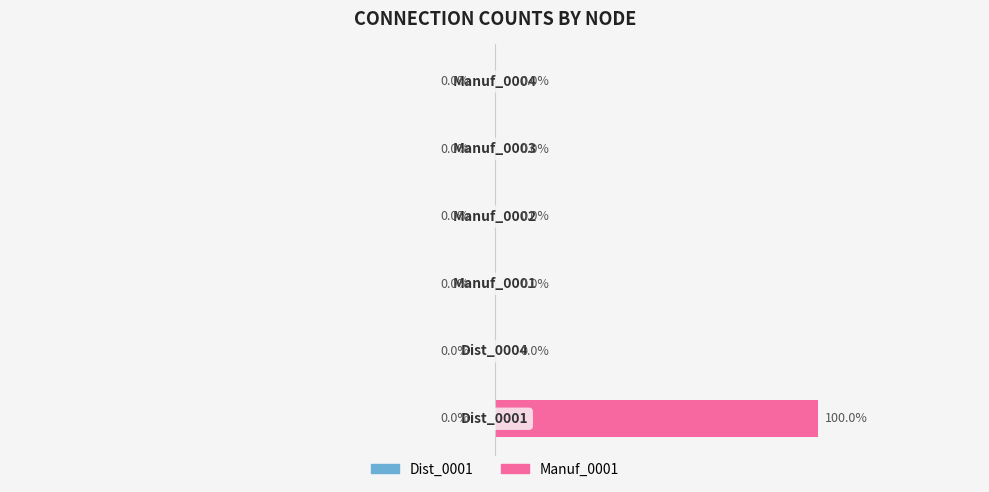

Are the bars horizontal?

Yes